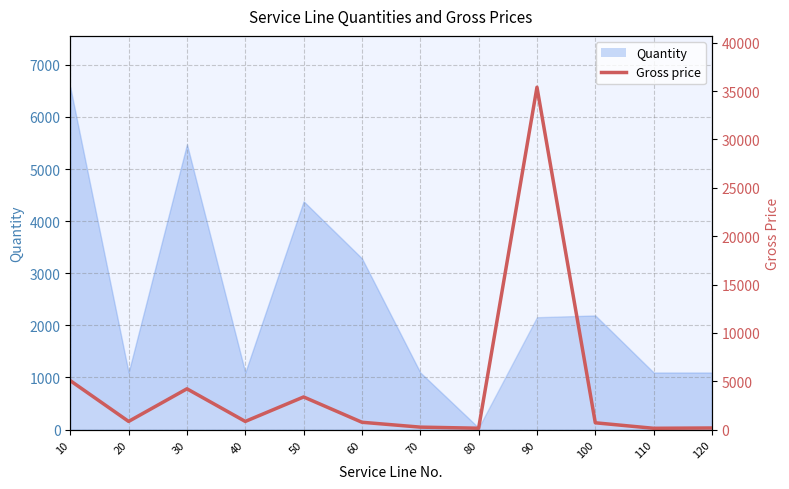

At which category does the data reach its first local valley?

20